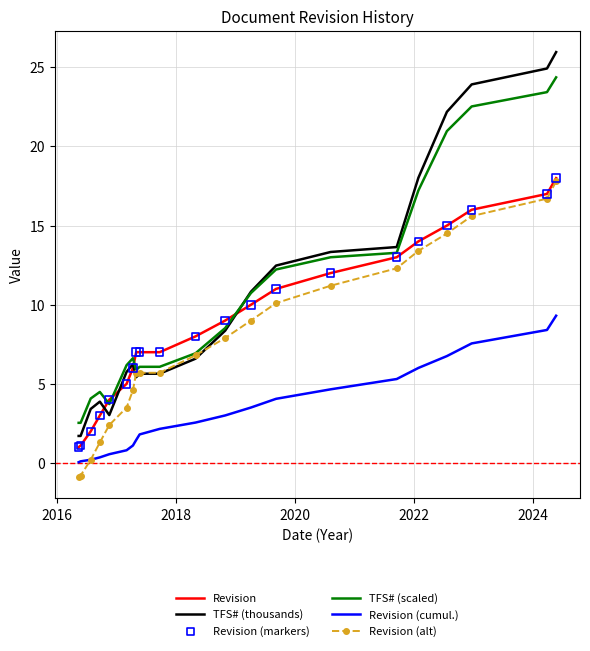

Which series has the largest range (max minus min)?

TFS# (thousands)